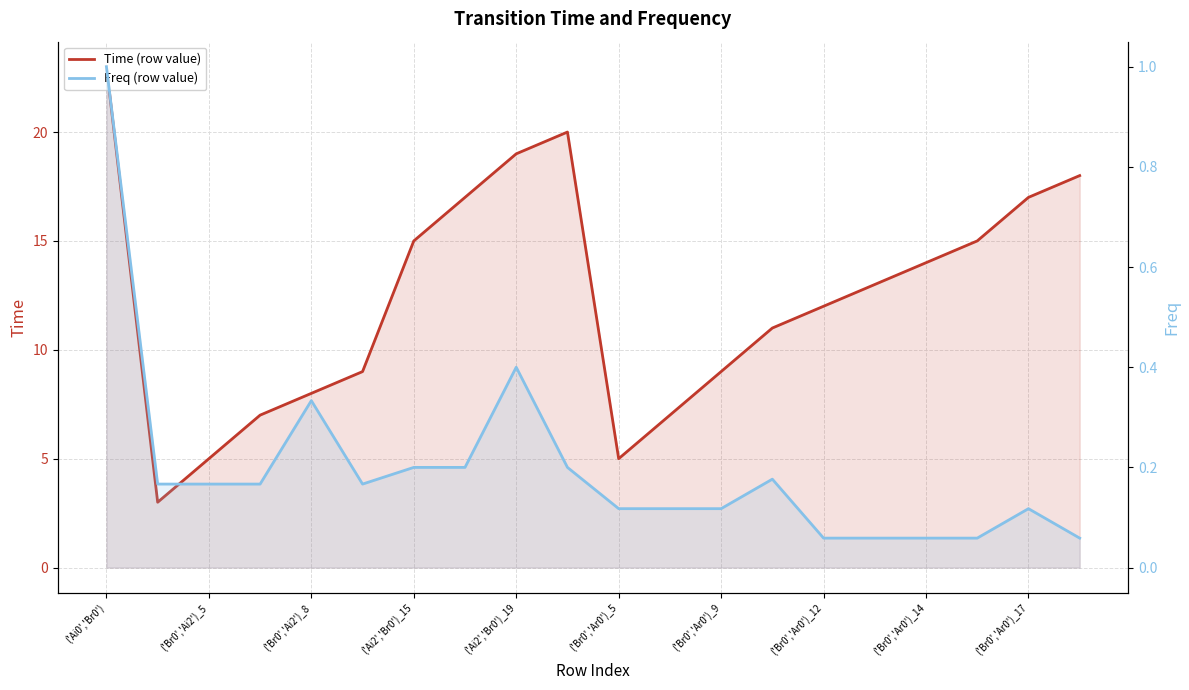

In Time (row value), how many points are higher than both neighbors (excluding endpoints)?

1